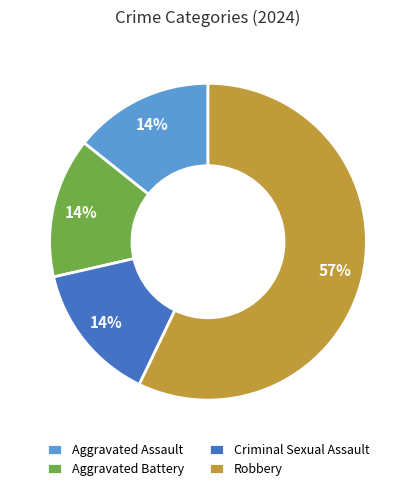

Which slice is the largest?

Robbery